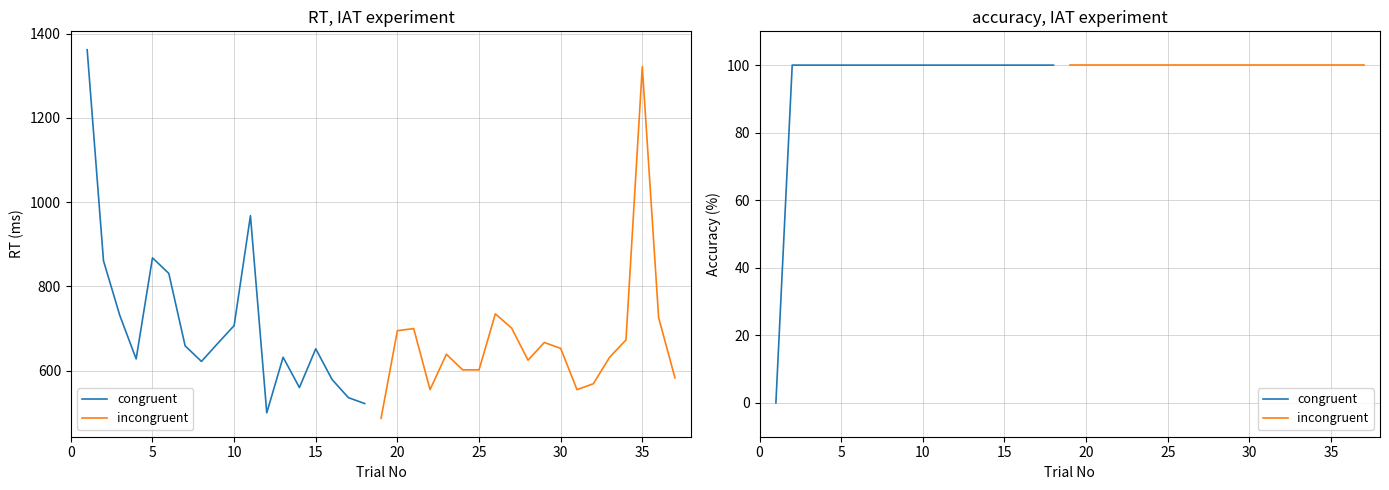

At how many categories does at least one series exceed 151?

37